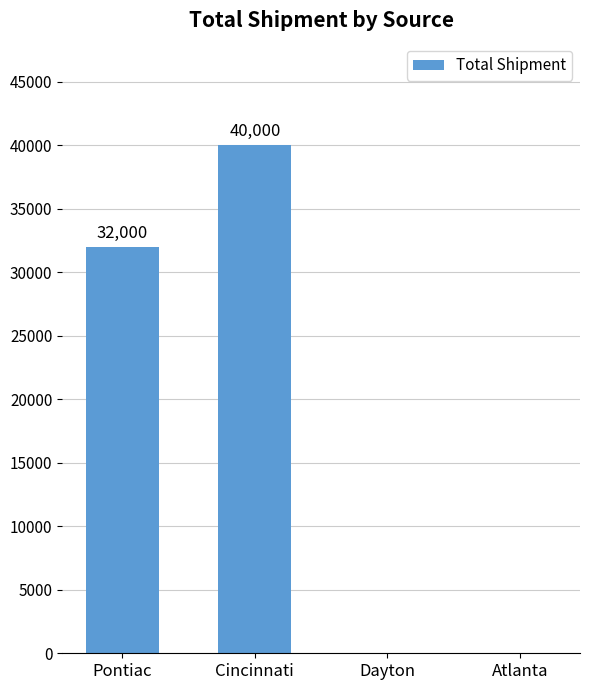

Reading right to left, list all the values displayed in this chart.

0	0	40000	32000